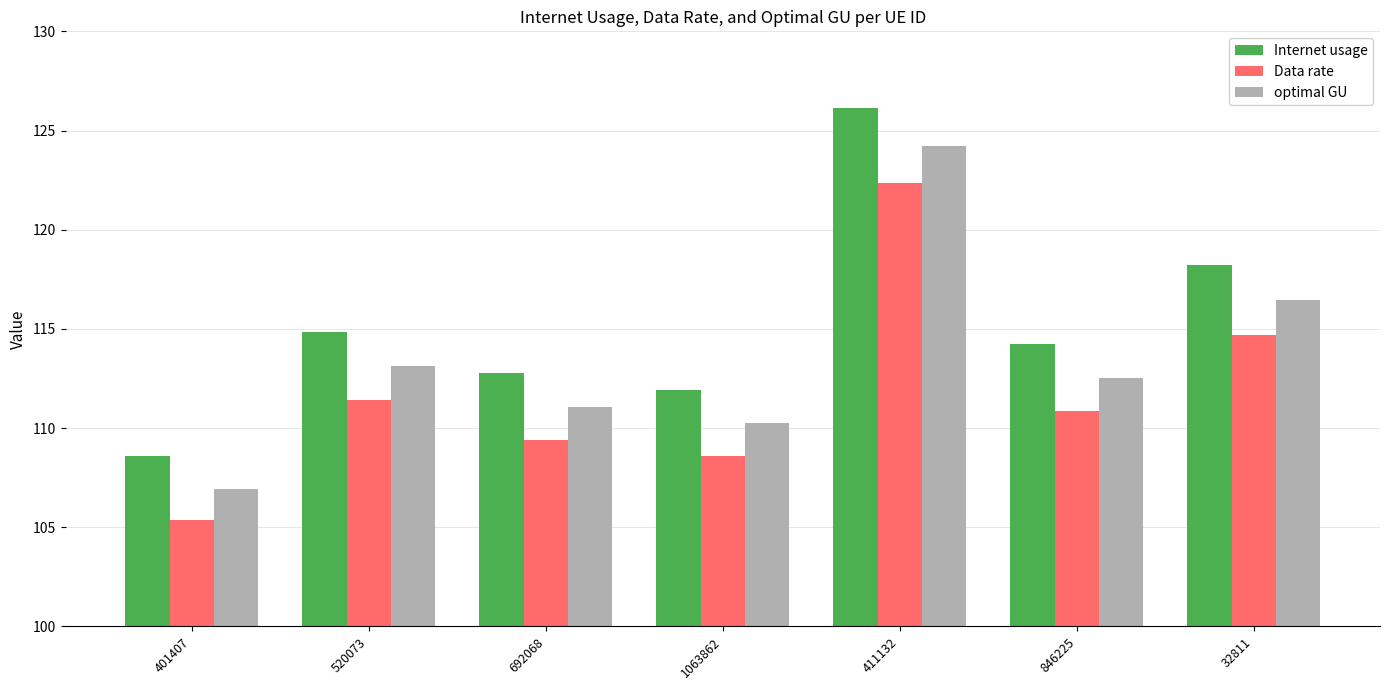

What is the difference between the highest and lowest values at 520073?

3.4